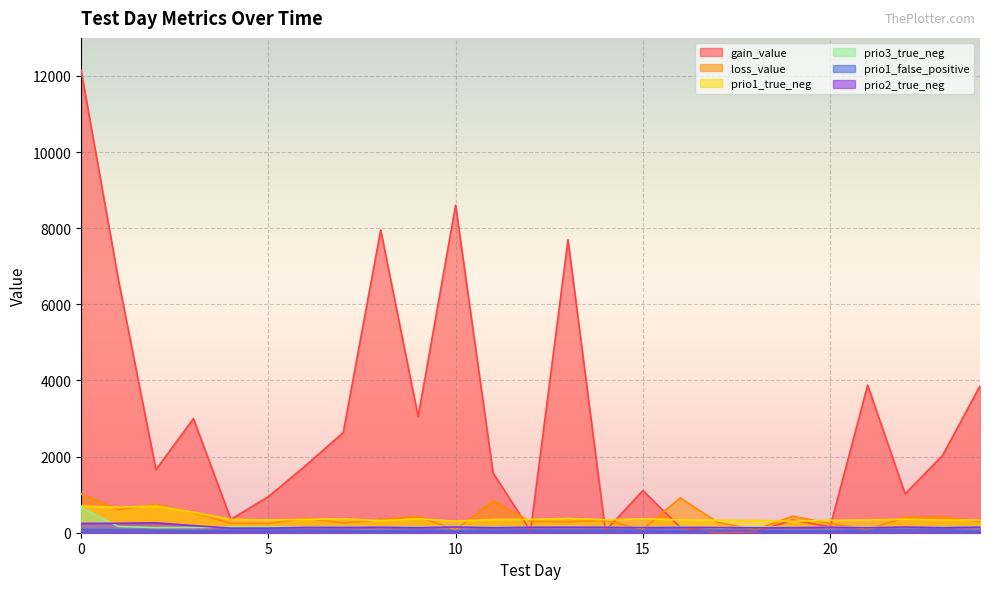

Where is prio2_true_neg nearest to the value 191?

3